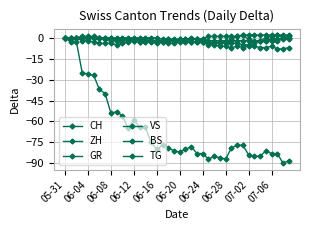

Does the chart have visible grid lines?

Yes